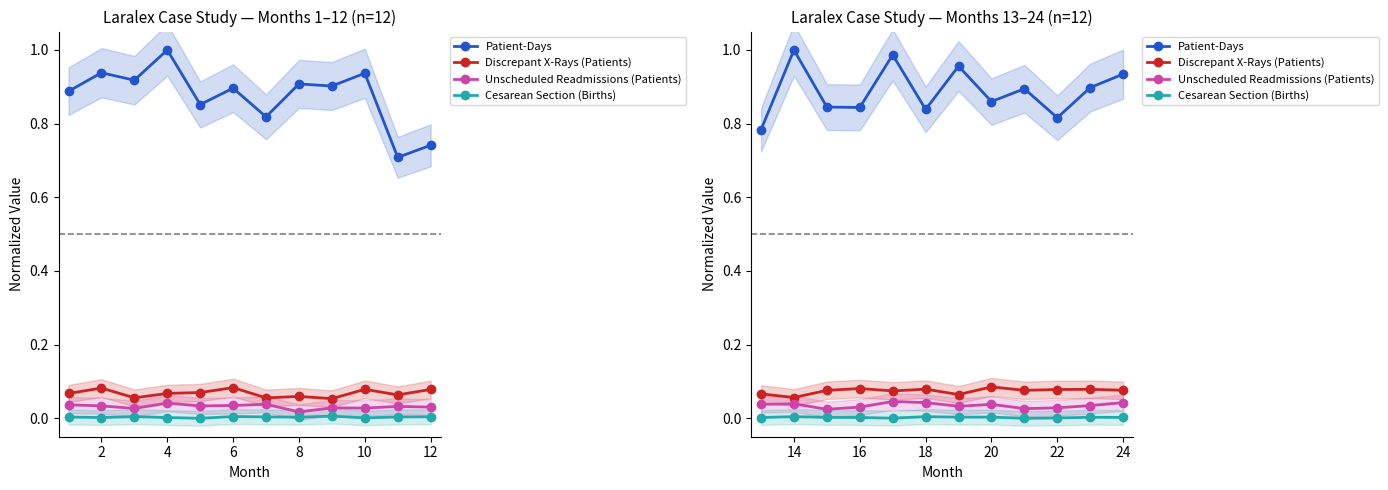

True or false: Discrepant X-Rays (Patients) and Cesarean Section (Births) cross at least once.

False